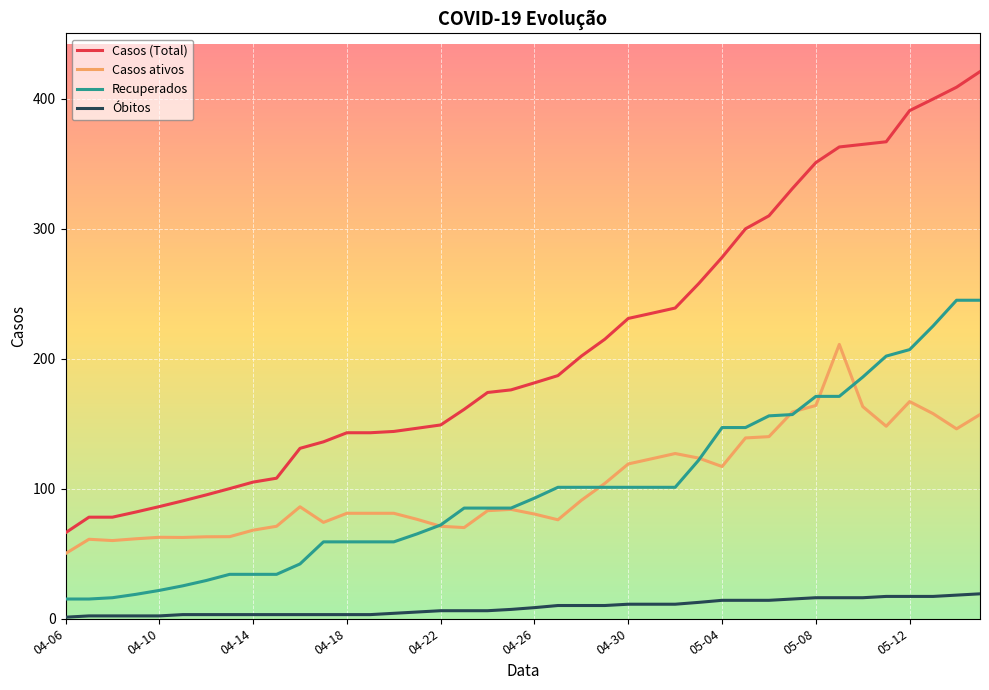

What is the maximum value for Casos ativos?

211.0